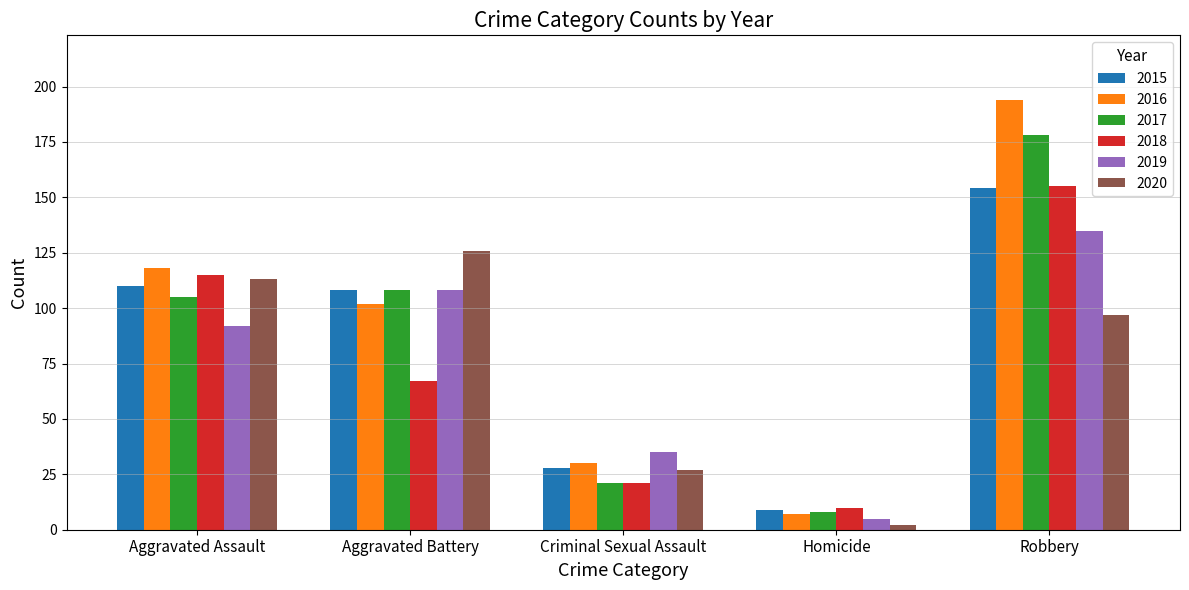

How many series are shown in this chart?

6